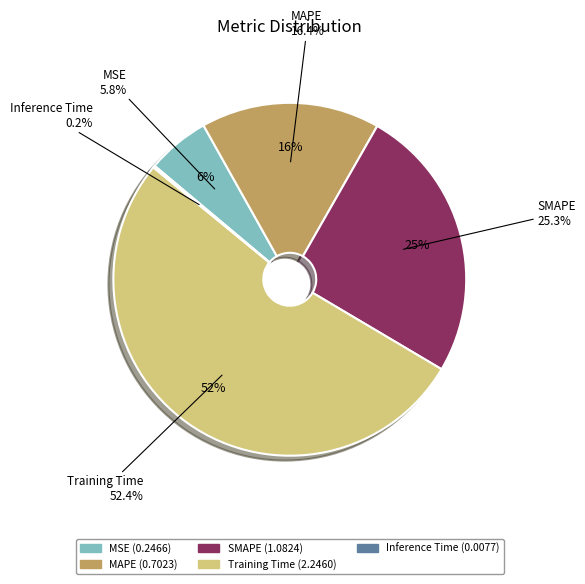

How many slices are in this pie chart?

5